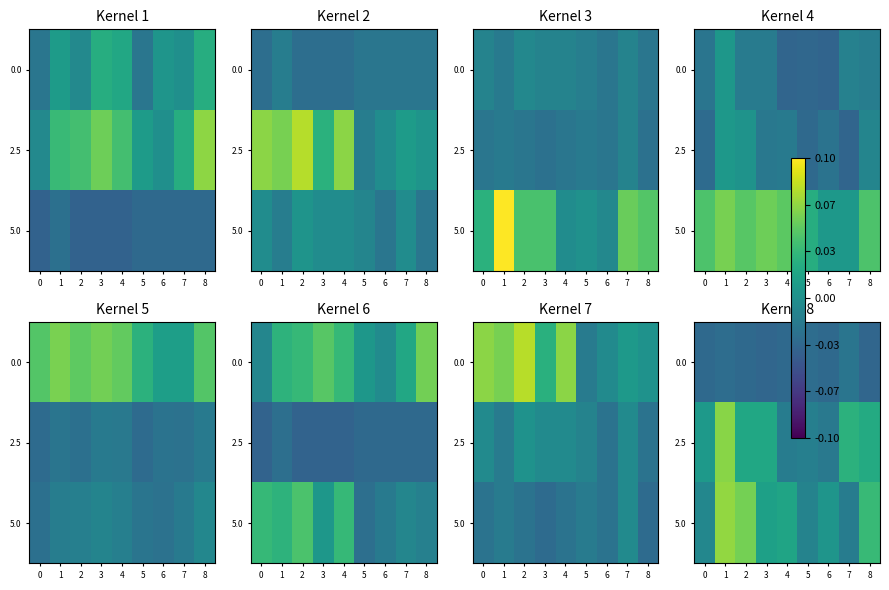

How many data points in 5.0 are above 0?

6